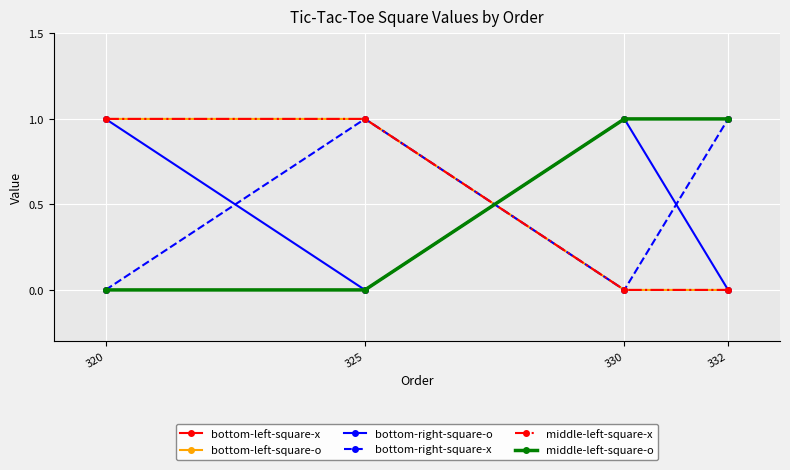

How many lines are shown in the chart?

6